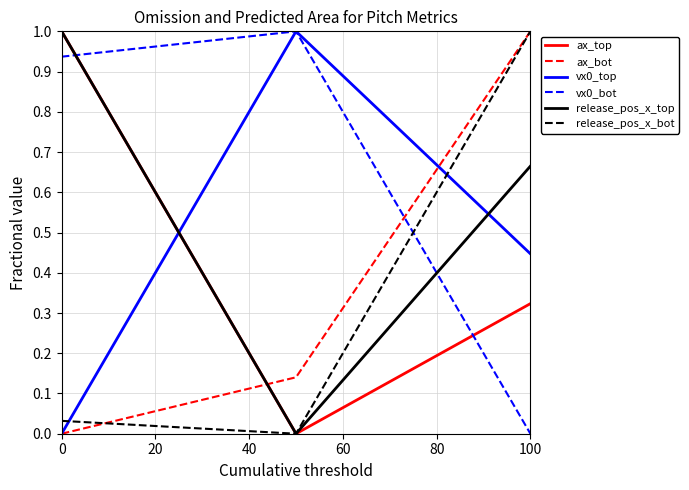

What is the maximum value shown in the chart?

1.0